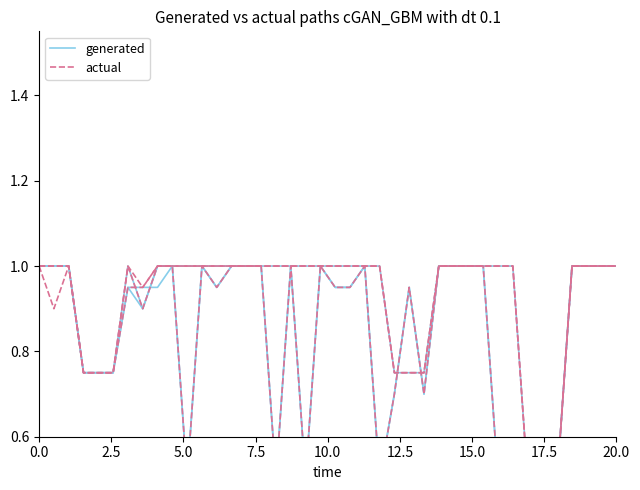

What are all the series names shown in the legend?

generated, actual